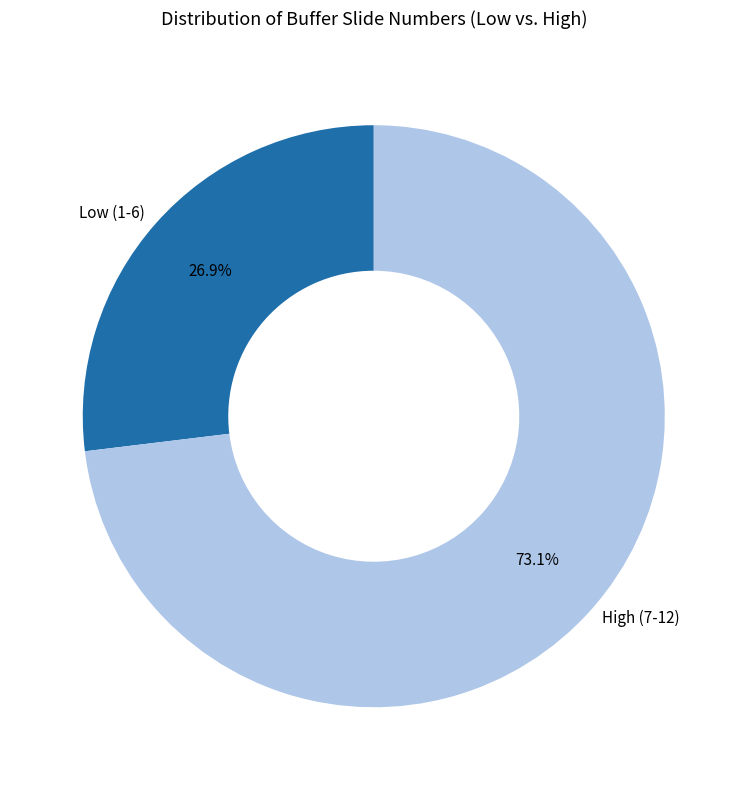

Approximately how many times larger is the value at High (7-12) compared to Low (1-6)?

2.7